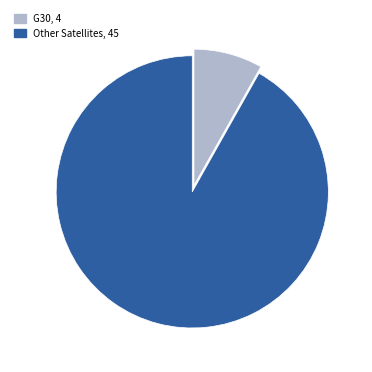

Rank the categories by value from highest to lowest.

Other Satellites, 45, G30, 4